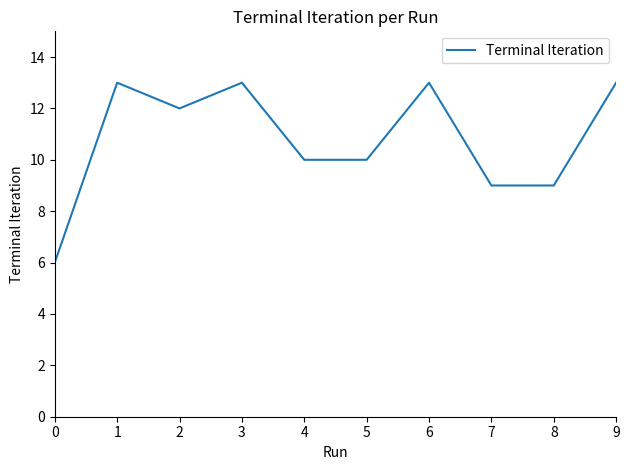

What is the greatest value displayed?

13